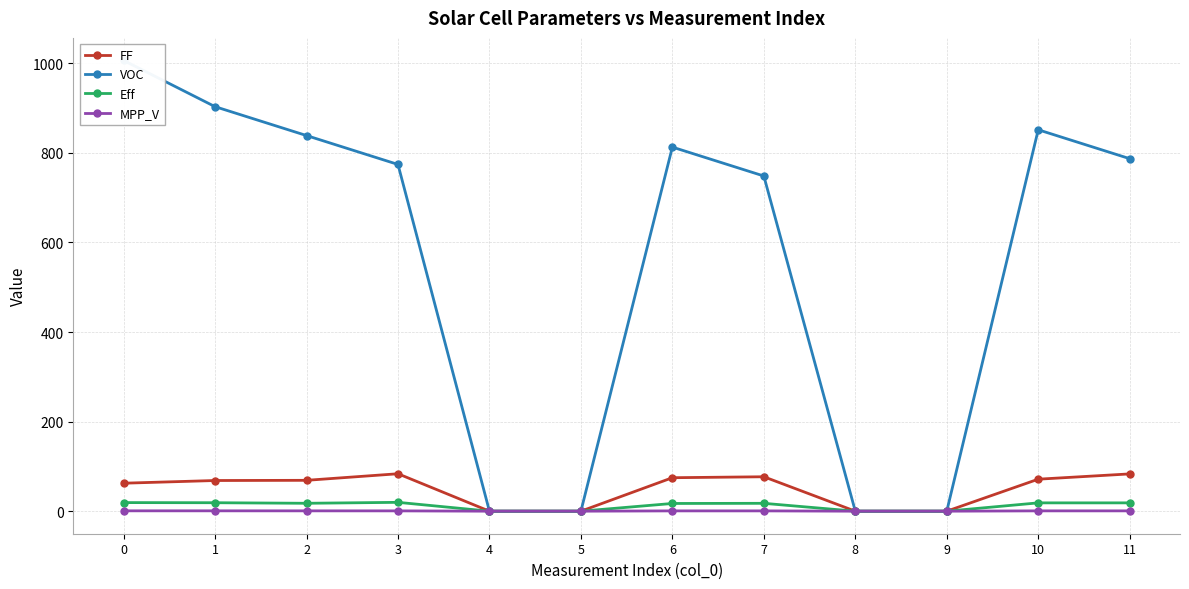

What is the difference between the second highest and second lowest values in the FF series?

83.2